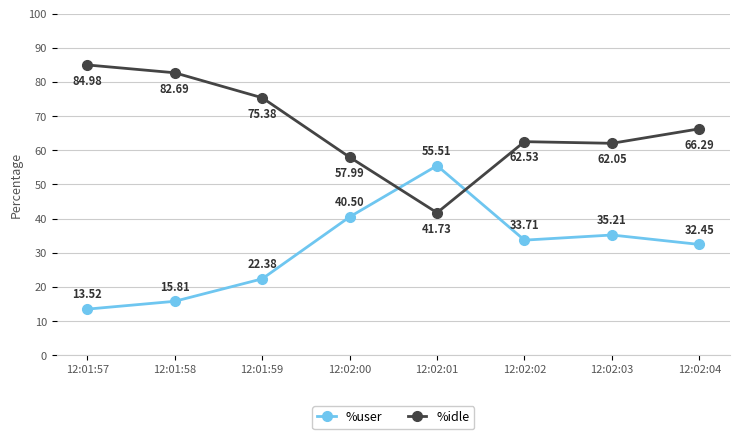

What is the difference between the %user values at 12:01:59 and 12:02:03?

12.8